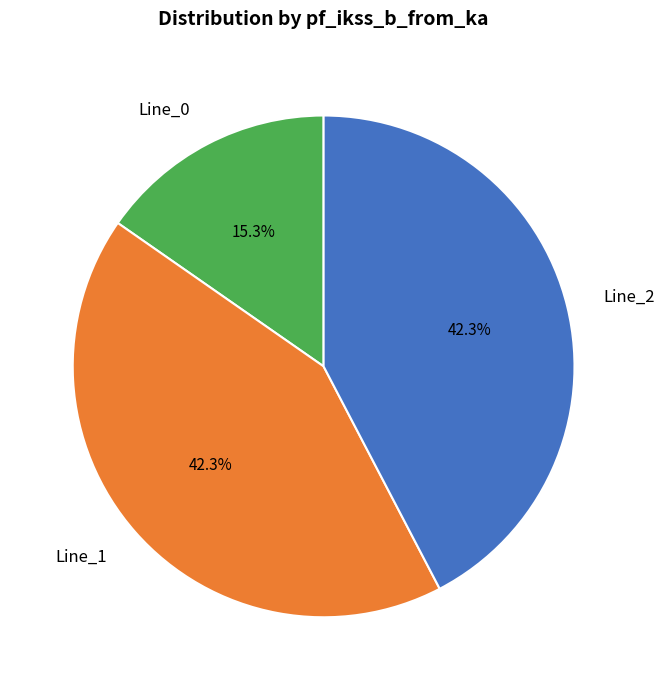

Do Line_2 and Line_0 together represent more than half of the pie?

Yes